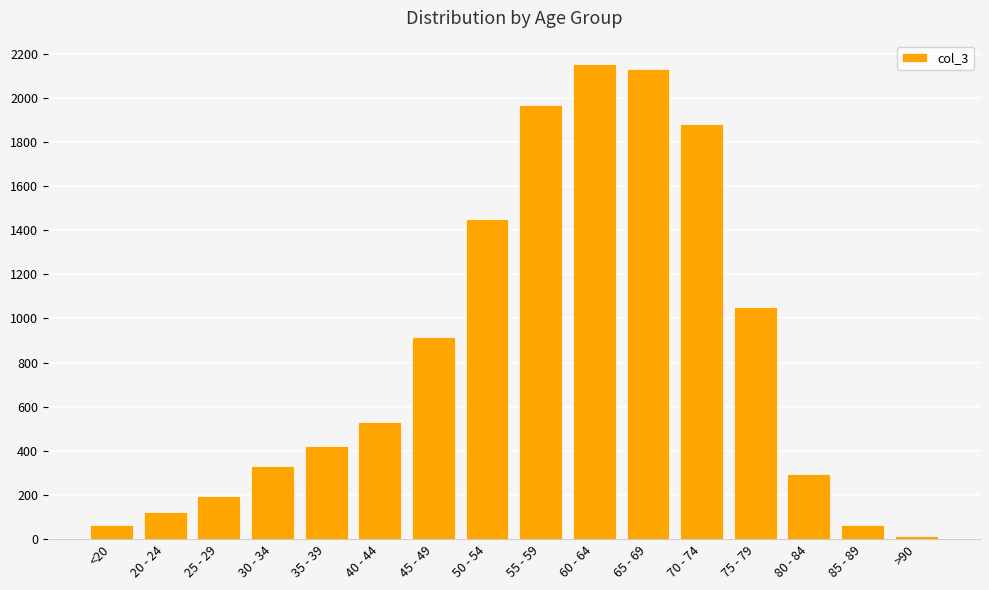

Is it true that the value at 55 - 59 is 1965?

True